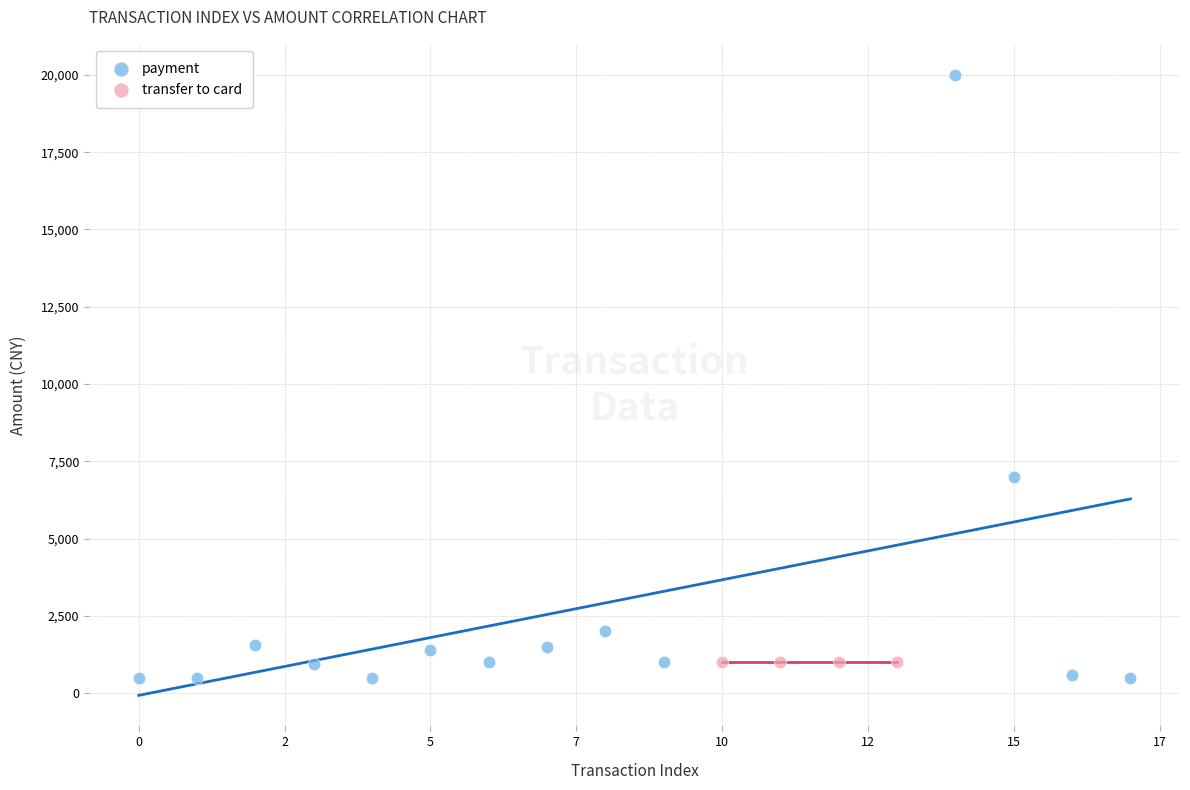

Which series contains the highest Y value?

payment